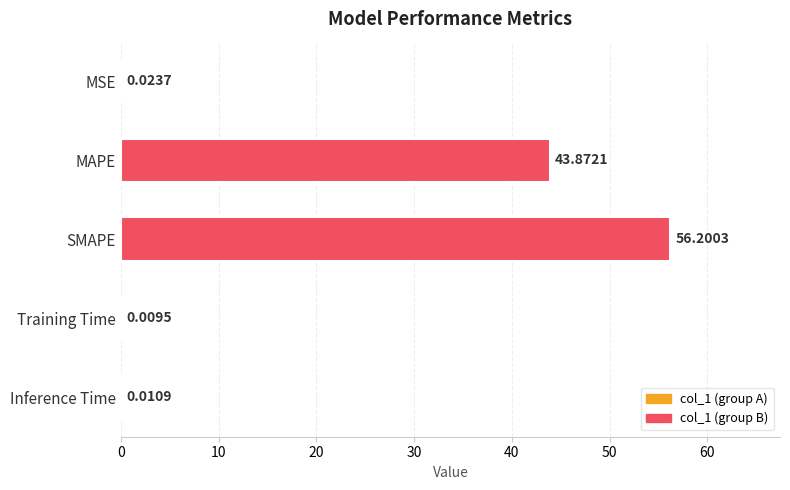

Count the number of data series in this chart.

1